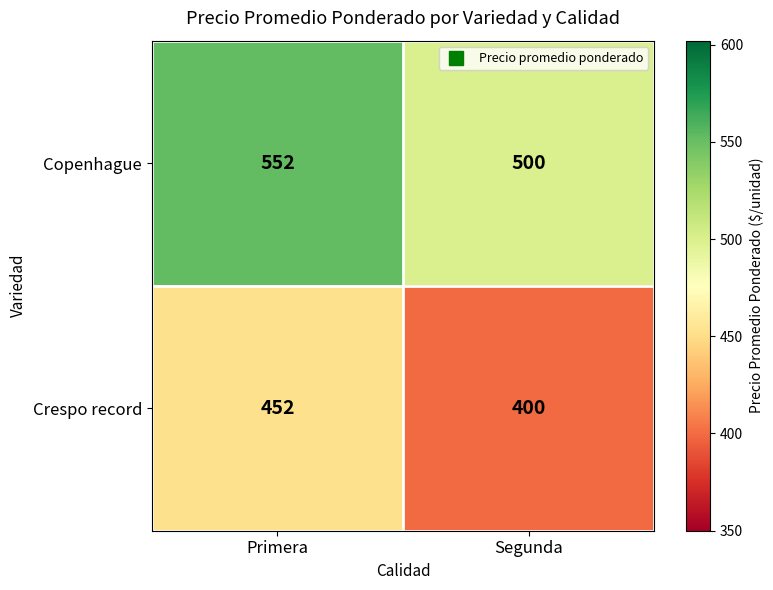

What is the approximate value of Copenhague at Segunda, to the nearest 10?

500